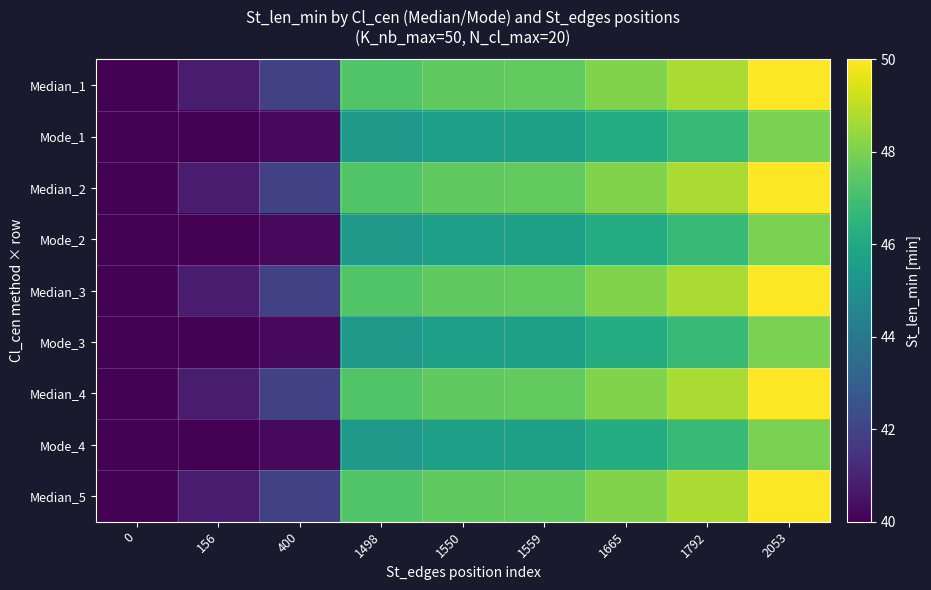

Between 0 and 1792, which series saw the biggest shift?

Median_1